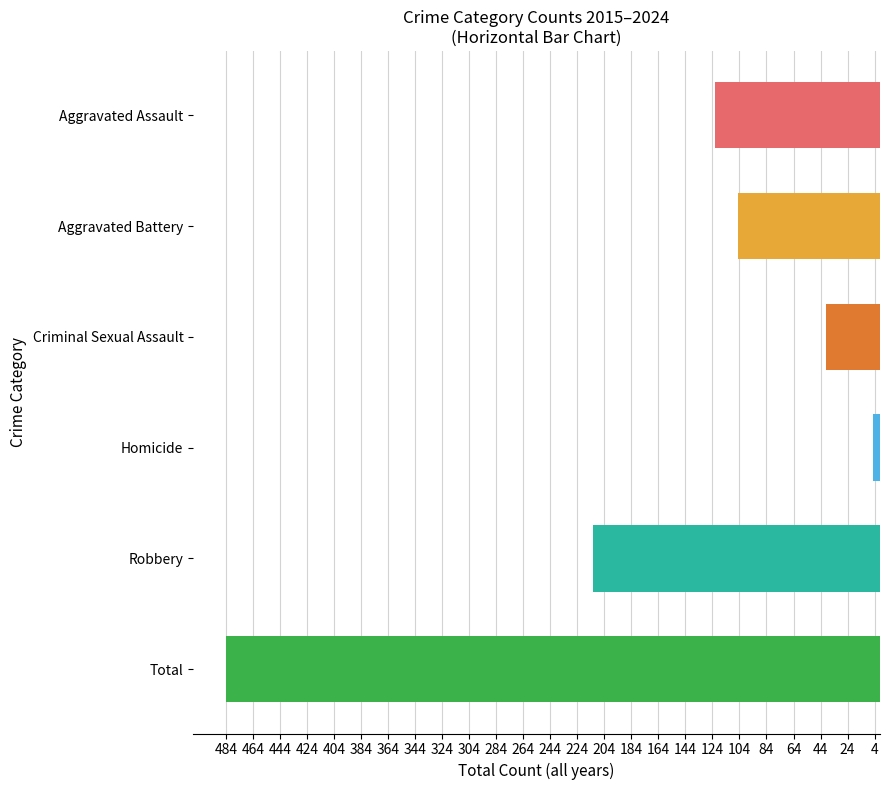

Count the number of data series in this chart.

6